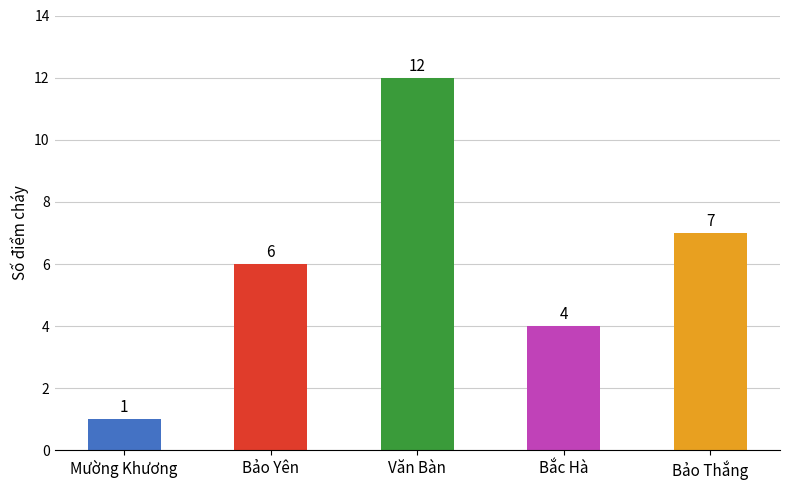

Which label corresponds to the smallest value in the chart?

Mường Khương